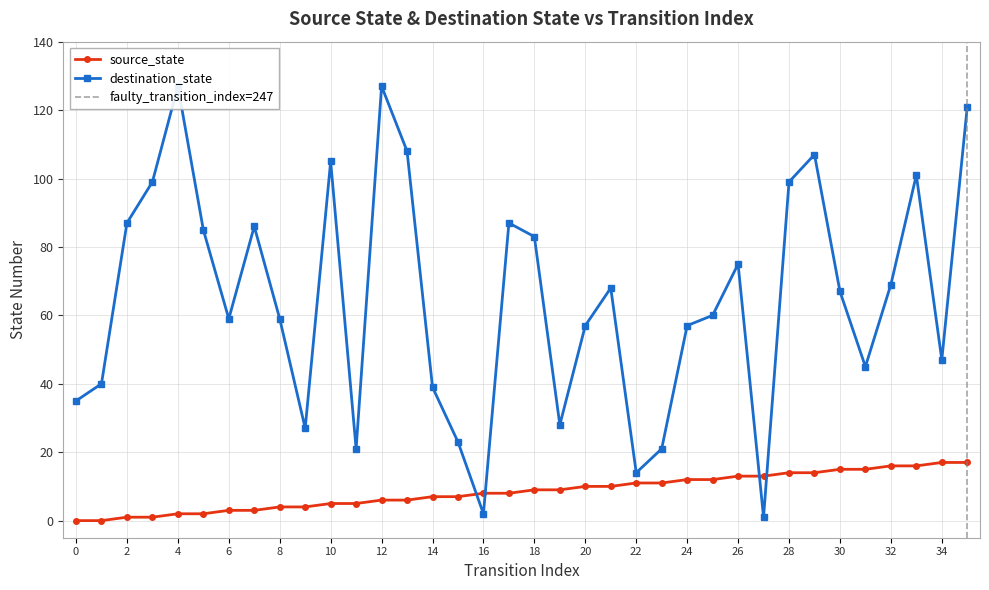

Rank the series at 13 from lowest to highest value.

source_state, destination_state